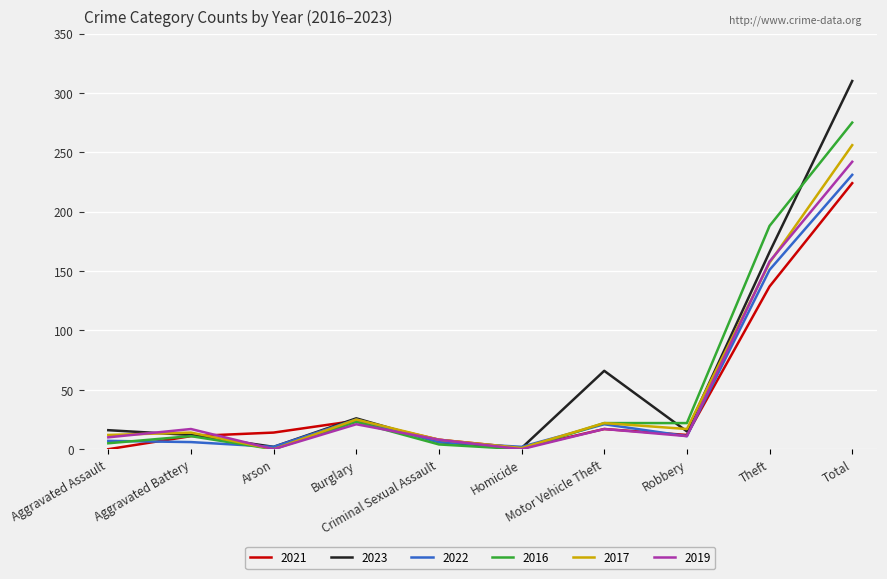

What is the greatest value displayed?

310